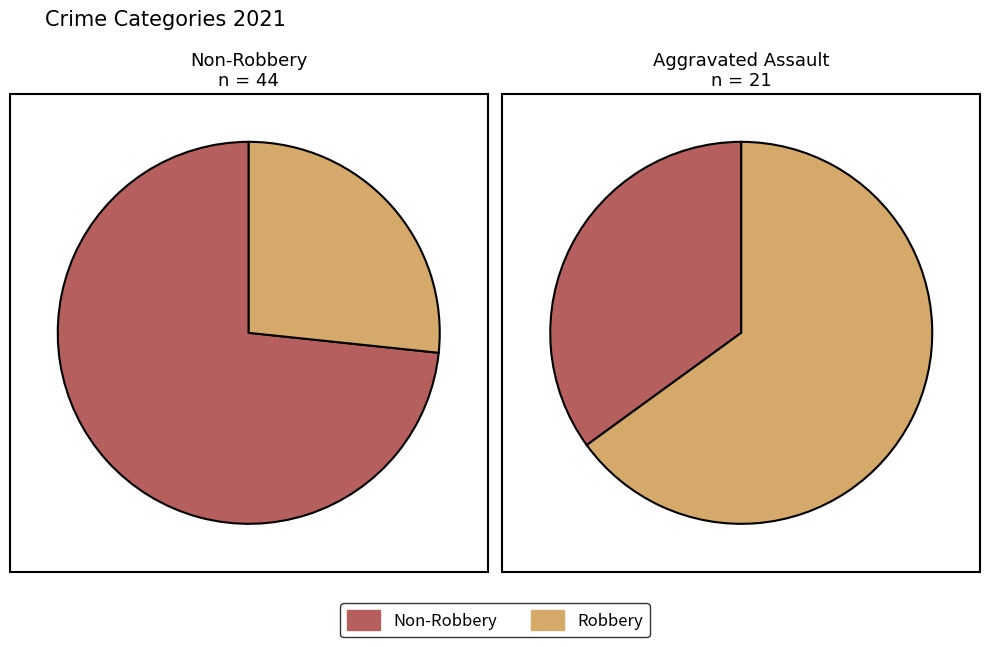

To the nearest percent, what portion does Robbery represent?

27%